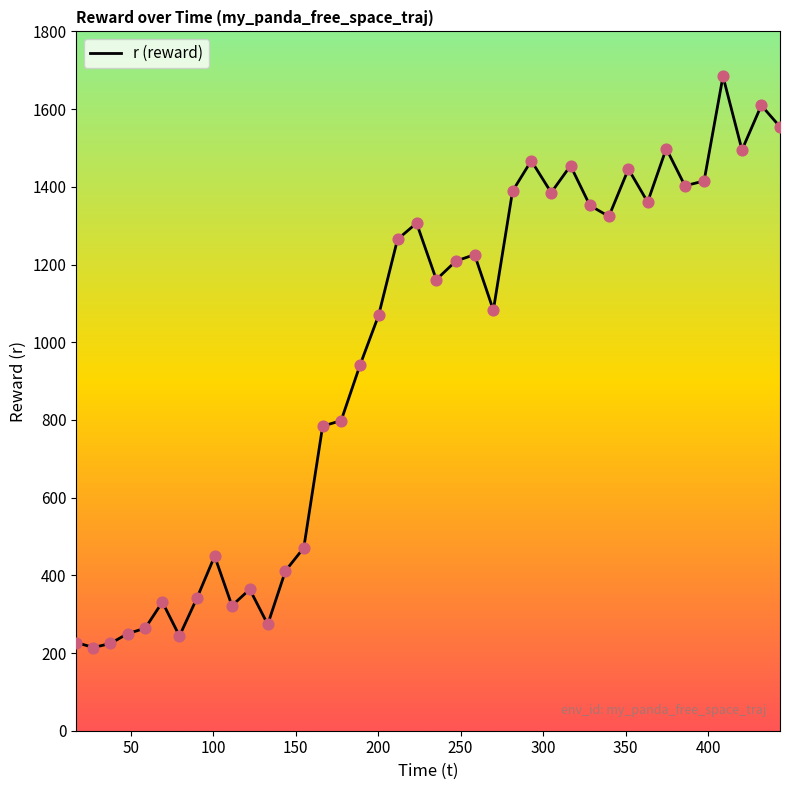

What is the smallest value displayed?

214.2